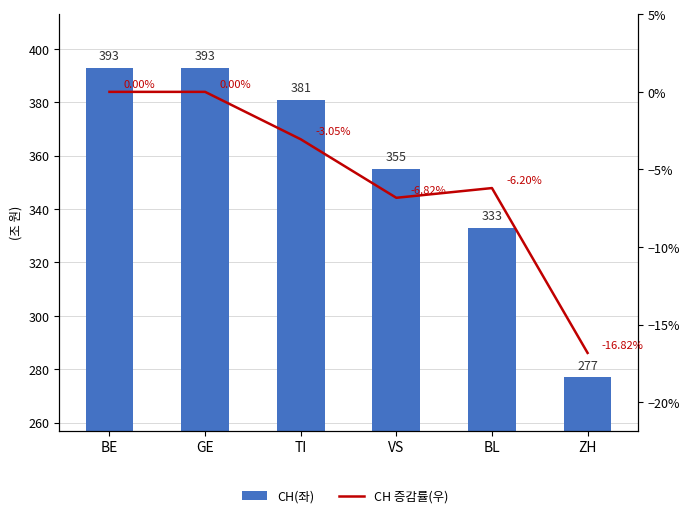

How many negative values does the CH 증감률(우) series have?

4